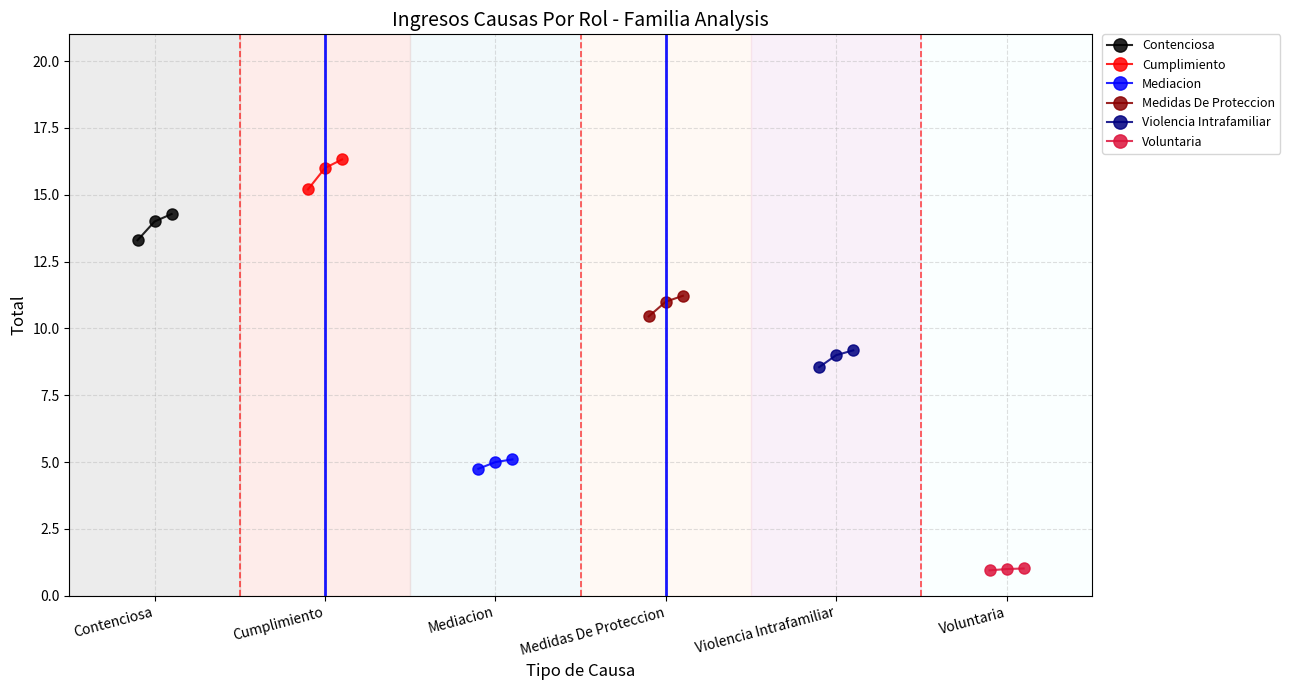

What is the value of the Contenciosa point at the 1st from the left?

13.3